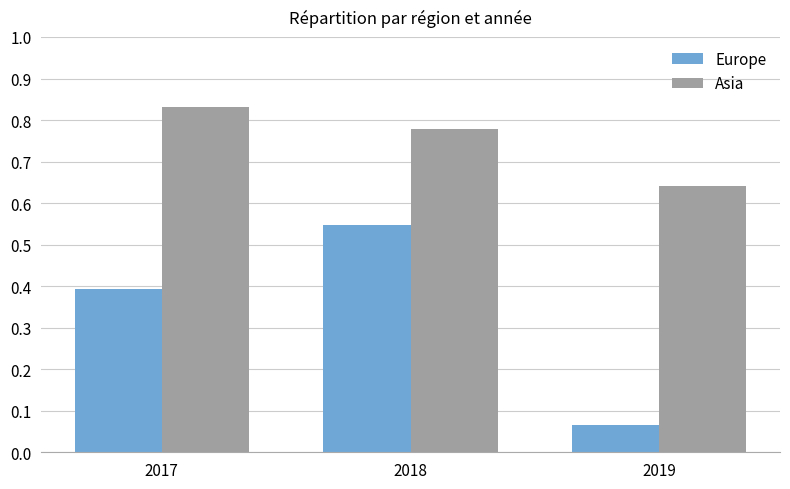

Which series has the largest range (max minus min)?

Europe